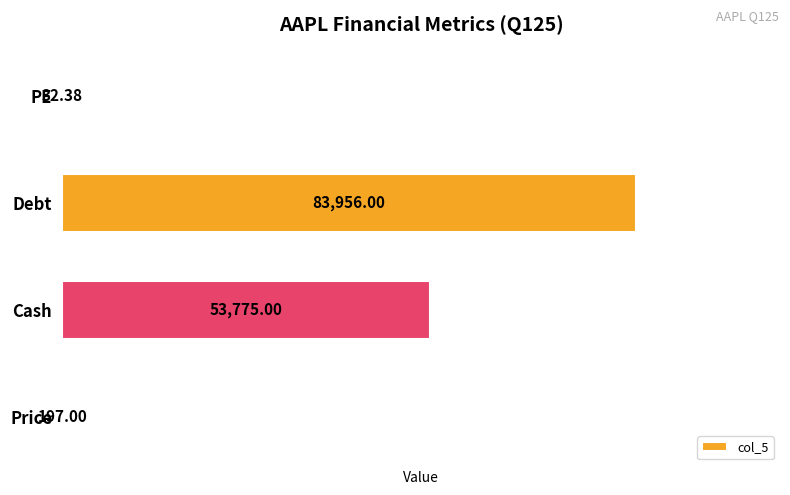

What is the sum of all values?

137960.4